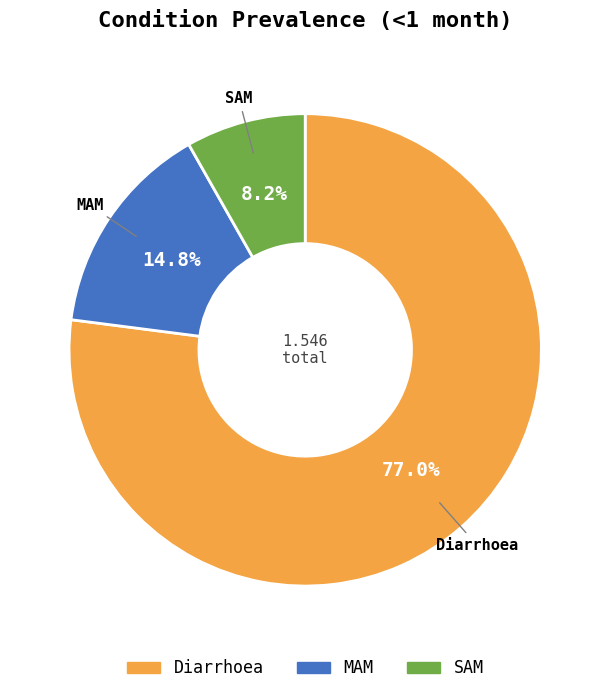

To the nearest percent, what percentage of the pie is Diarrhoea?

77%